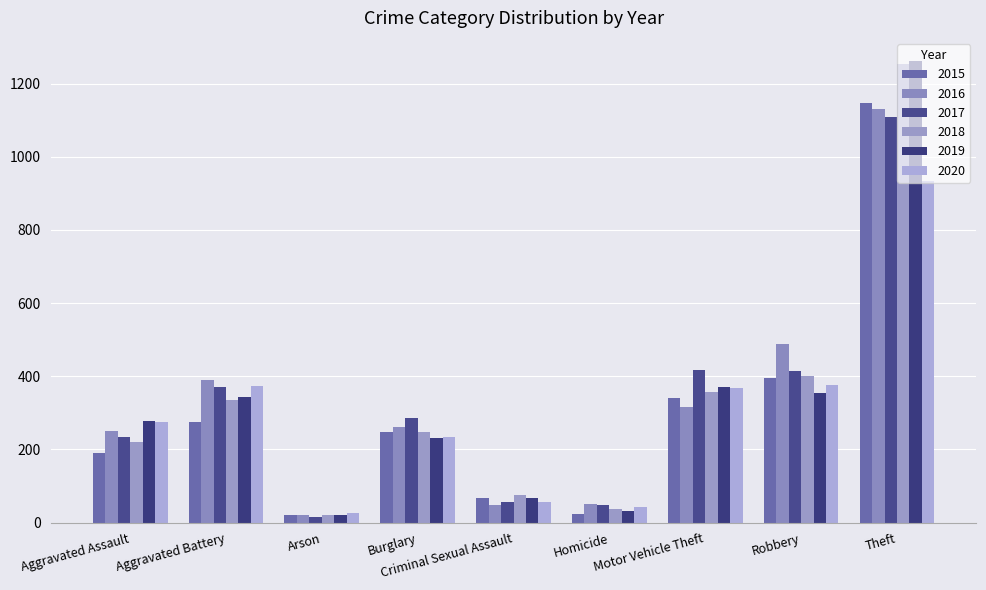

What are all the series names shown in the legend?

2015, 2016, 2017, 2018, 2019, 2020